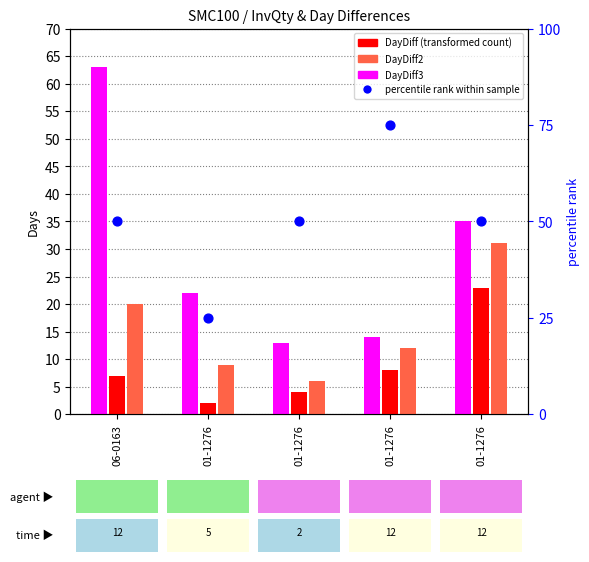

Between 01-1276 and 01-1276, which is larger?

01-1276